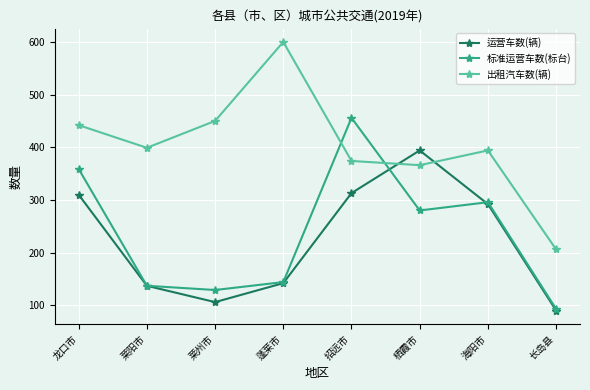

At which label does 标准运营车数(标台) reach its minimum?

长岛县